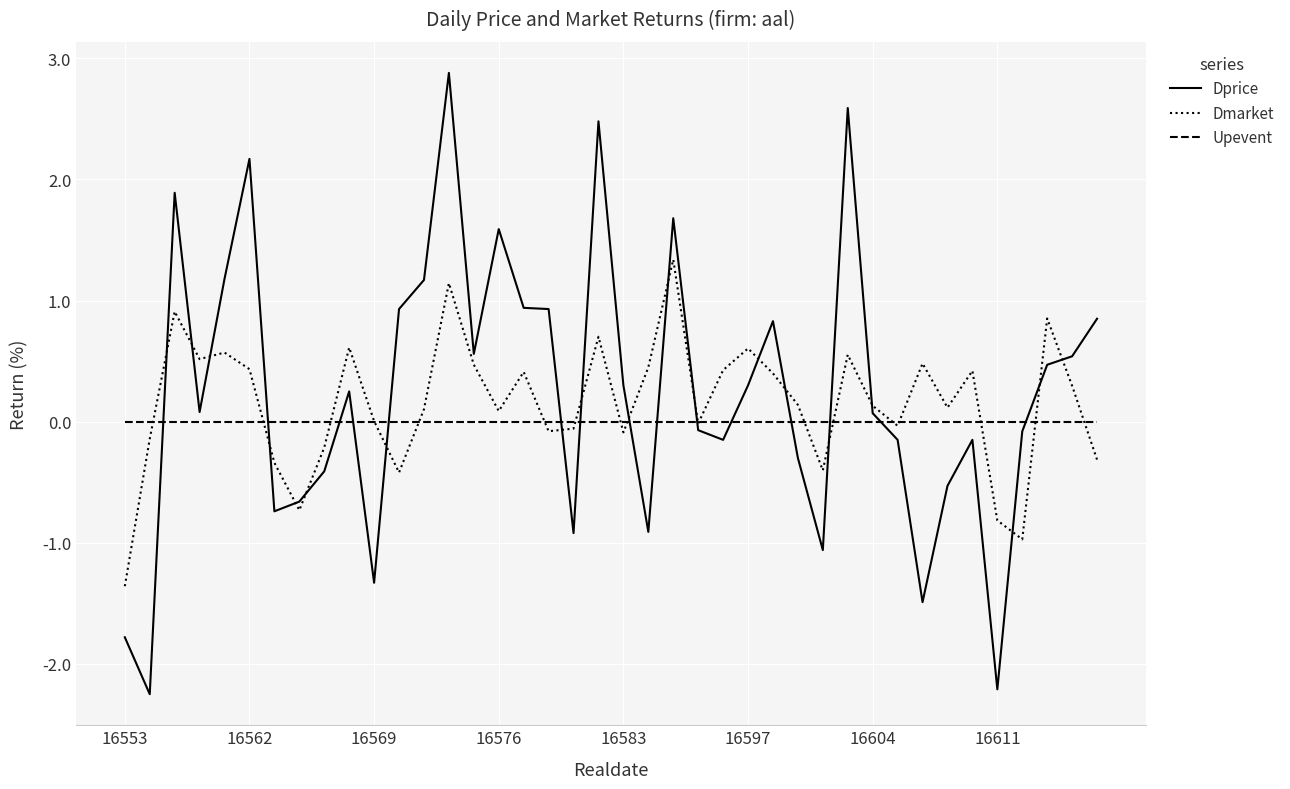

List the series in order of their peak value, highest first.

Dprice, Dmarket, Upevent